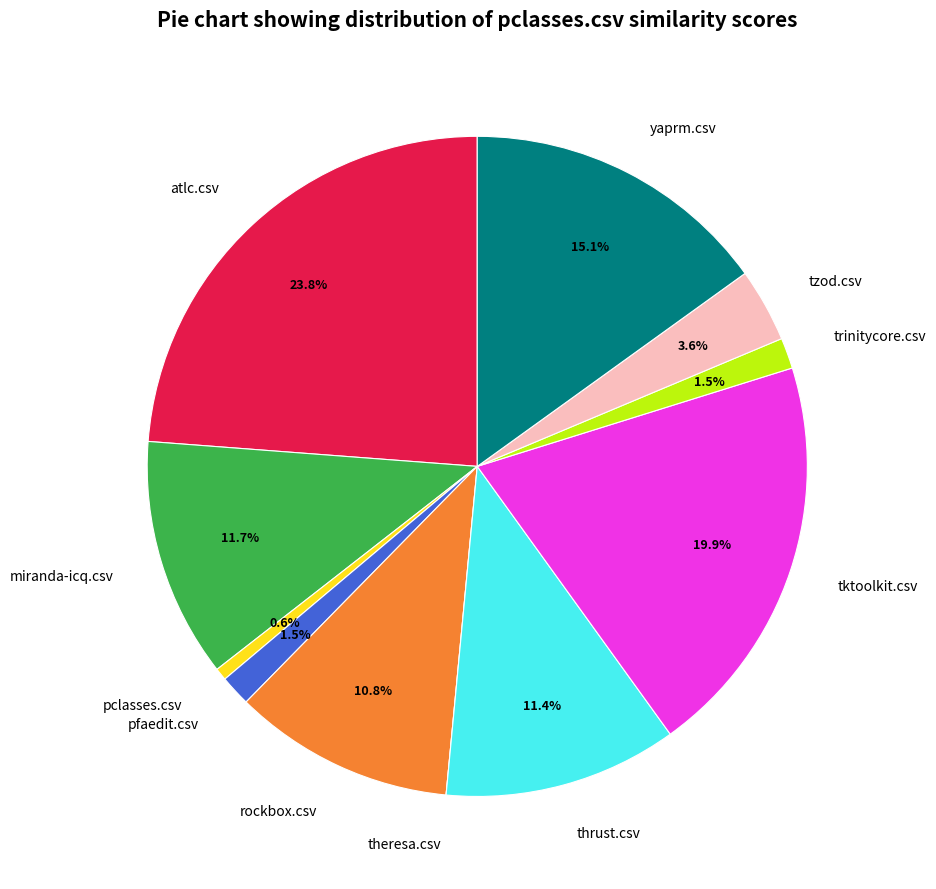

To the nearest percent, what percentage of the pie is thrust.csv?

11%